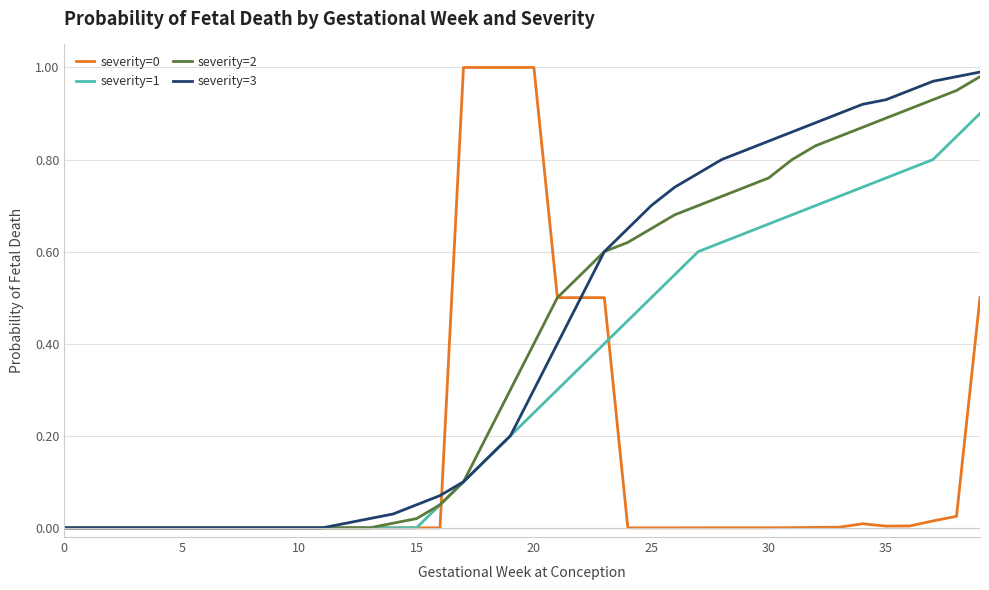

Which series has the largest range (max minus min)?

severity=0